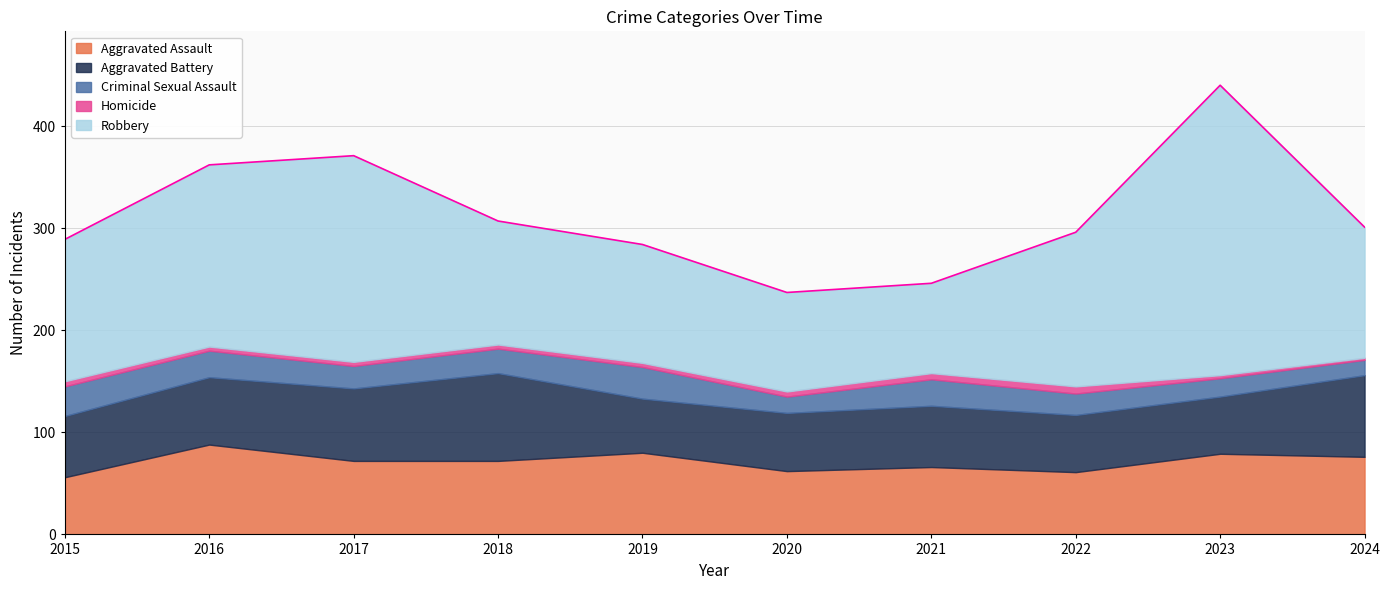

What is the difference between the Homicide values at 2015 and 2023?

2